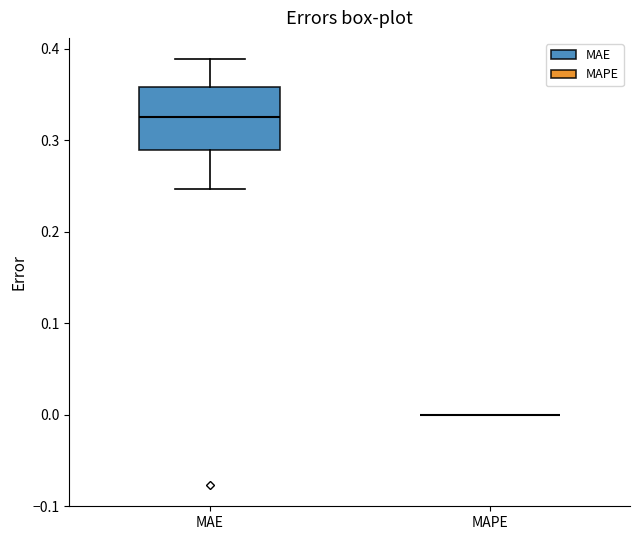

Reading left to right, read every box against the y-axis: the position of its median line, the range the box covers, and the ends of its whiskers. The values are not printed on the chart, so give them approximately, as read against the axis.

MAE: median 0.33, box 0.29 to 0.36, whiskers 0.25 to 0.39
MAPE: box collapsed to a line at 0.00, whiskers 0.00 to 0.00